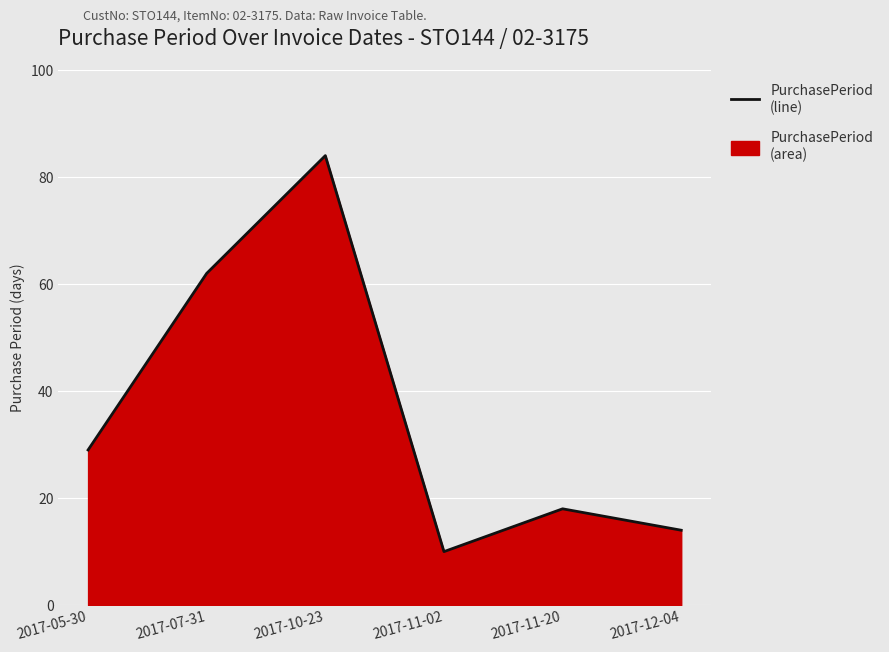

Reading right to left, list all the values displayed in this chart.

14	18	10	84	62	29